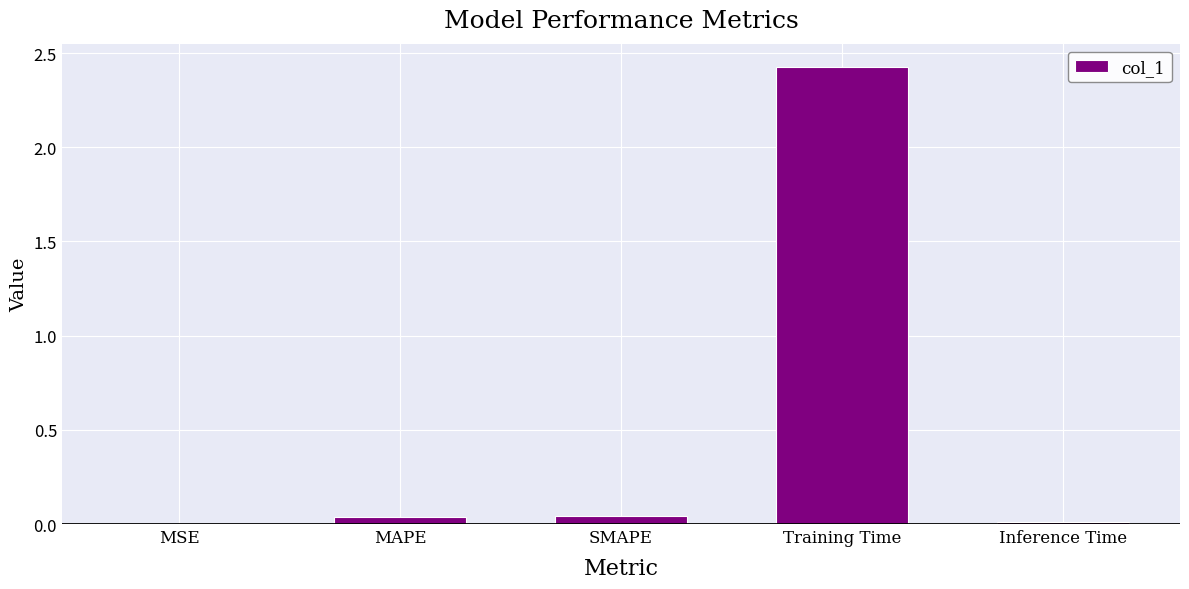

What is the sum of all values?

2.5